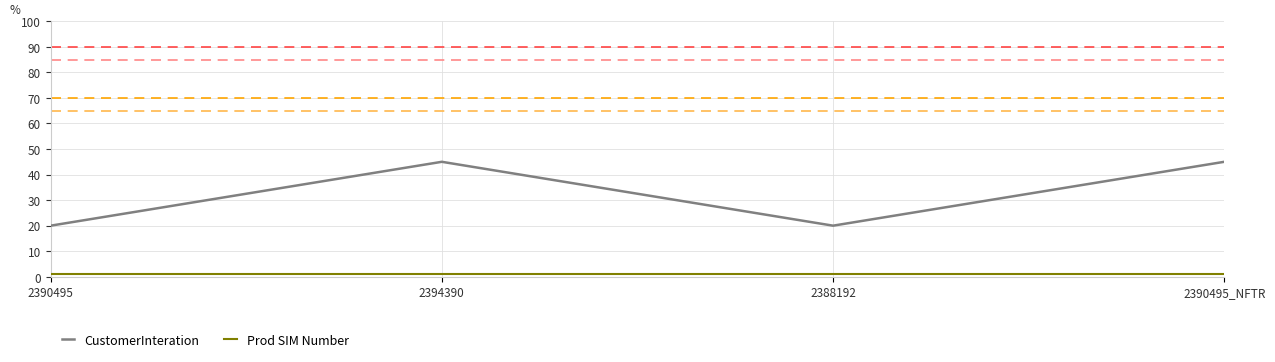

Between 2388192 and 2390495_NFTR, which series saw the biggest shift?

CustomerInteration